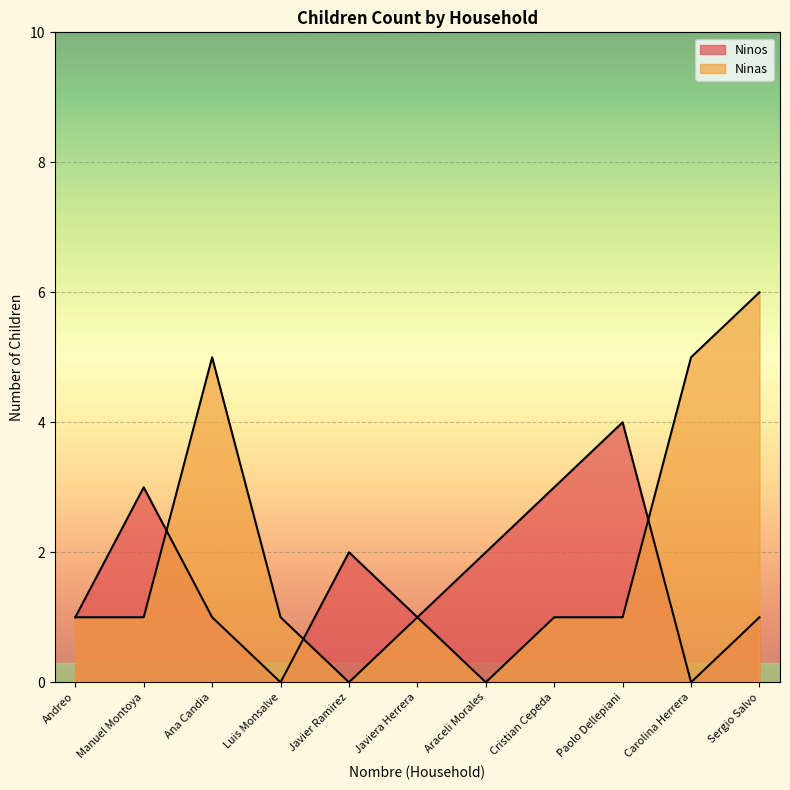

How many Ninas values are between 1 and 5?

8